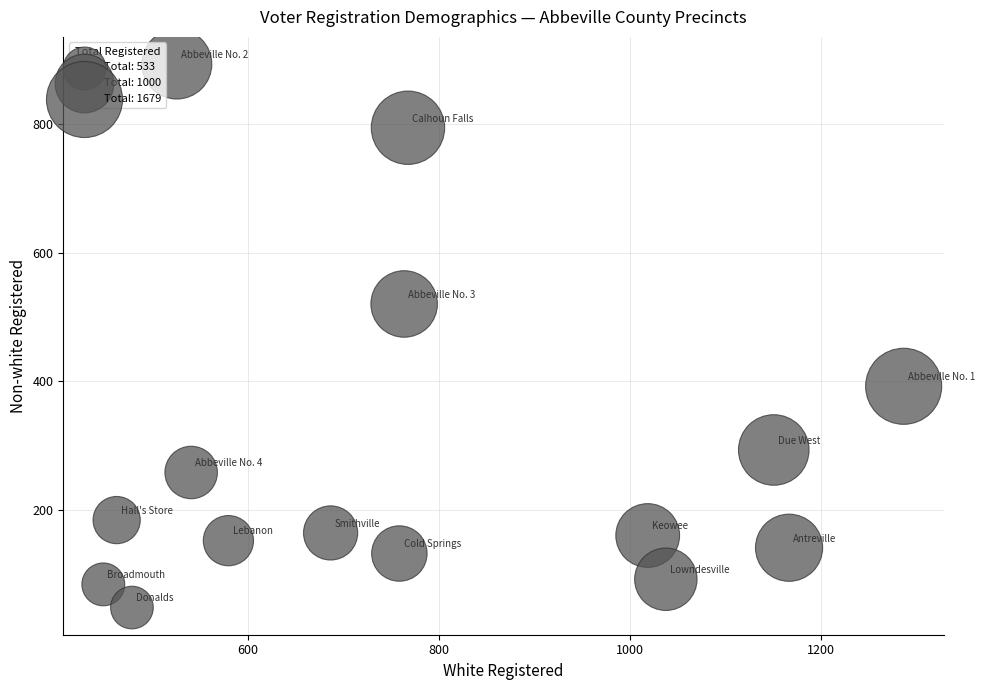

What Y value in the scatter plot is closest to 470?

520